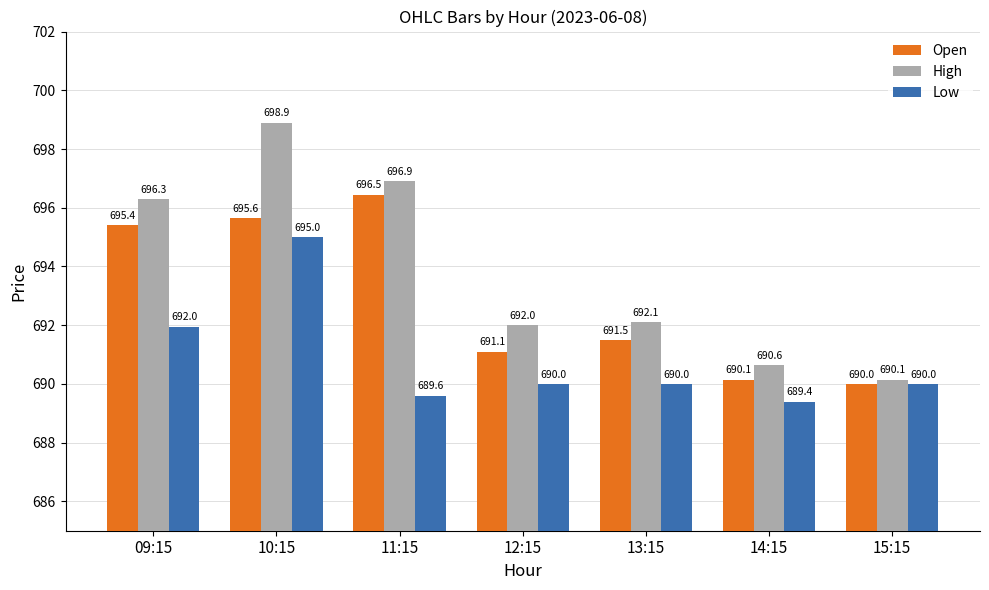

Where does the High series first go above 692?

09:15